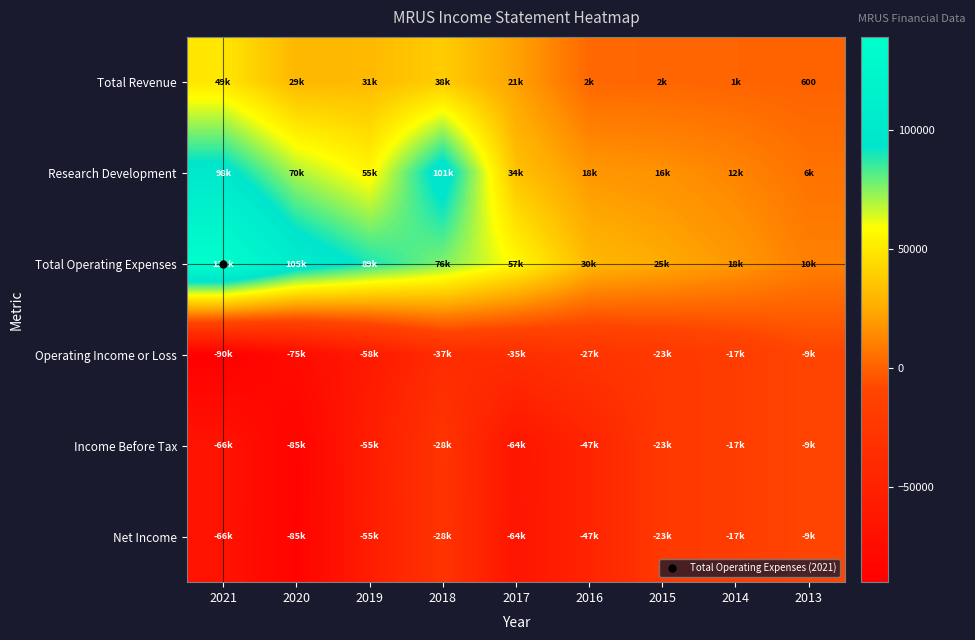

List the labels in order of Research Development value, largest first.

2018, 2021, 2020, 2019, 2017, 2016, 2015, 2014, 2013